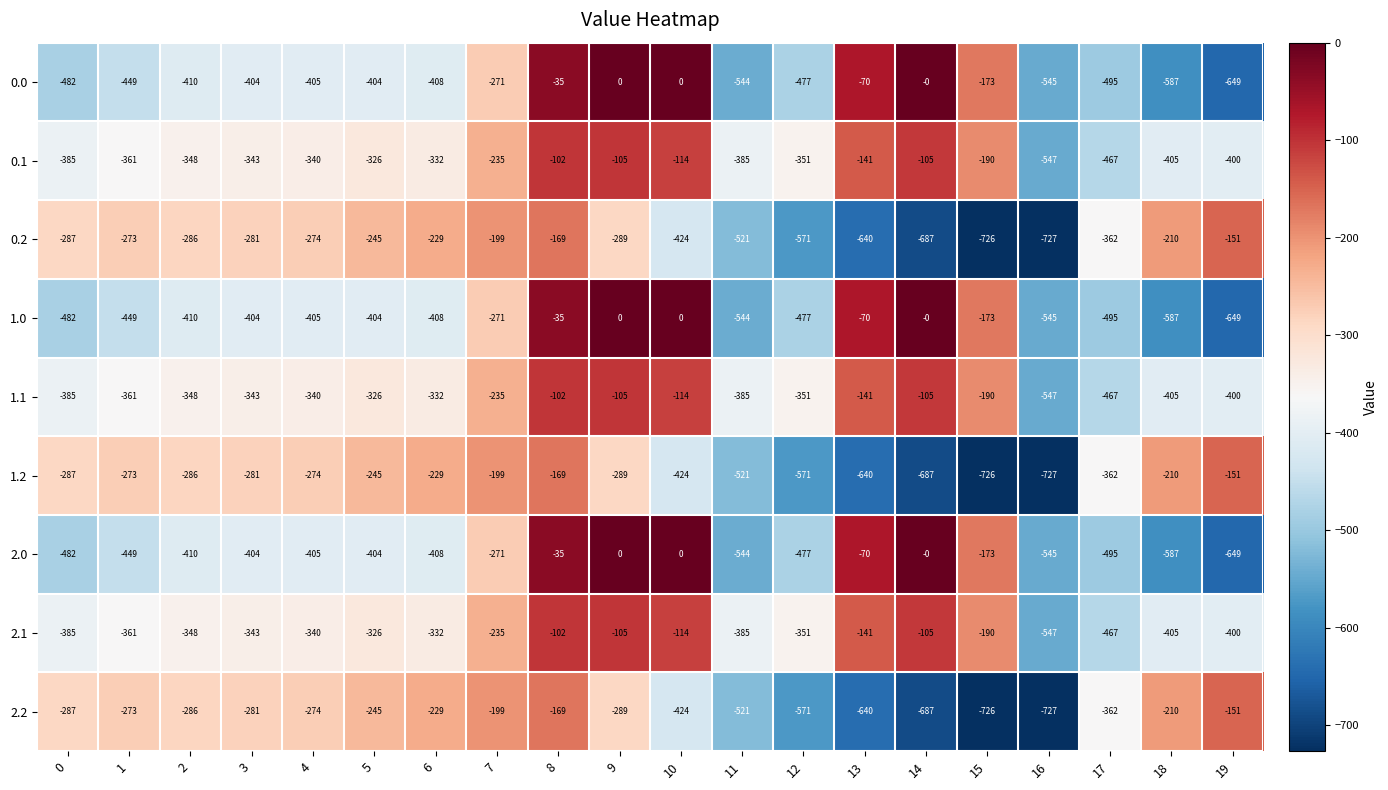

At which category does the chart reach its minimum across all series?

16